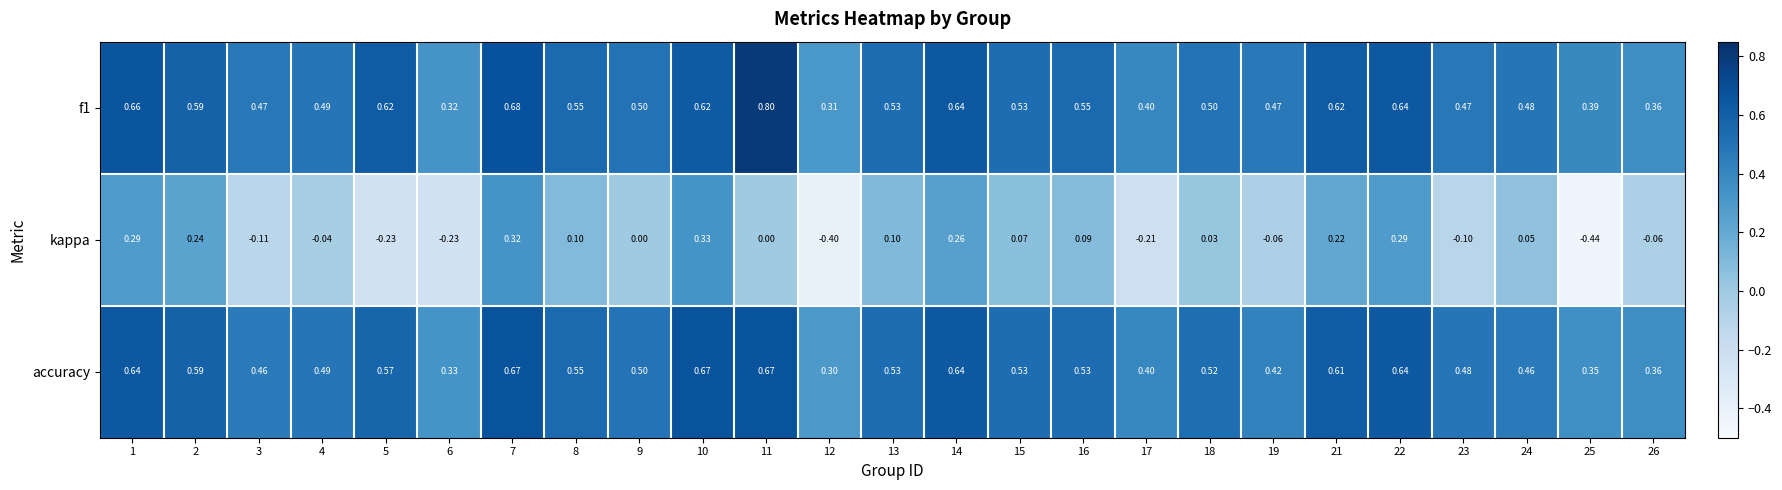

Which series changed the most between 4 and 22?

kappa